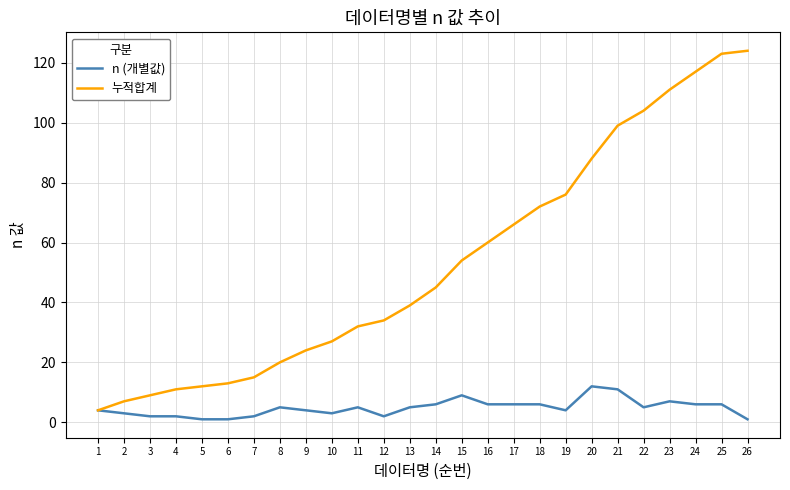

What is the spread (max minus min) of values at 14?

39